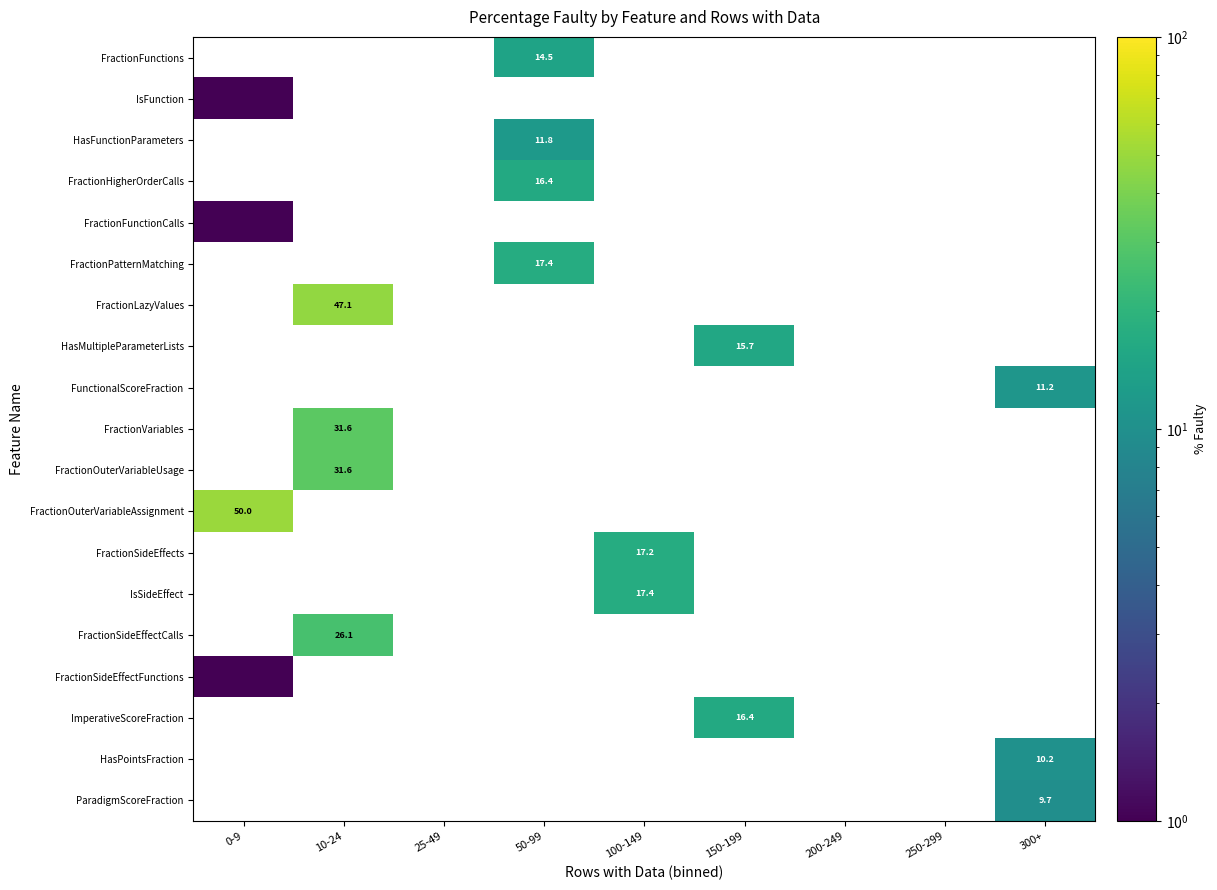

Count the number of data series in this chart.

19